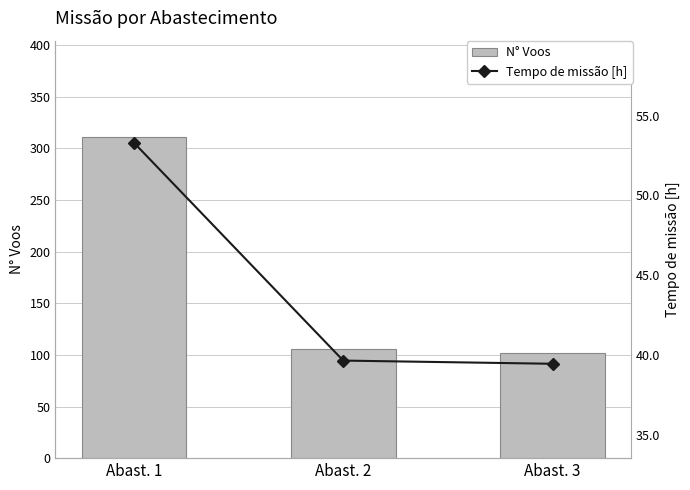

At which label does N° Voos reach its minimum?

Abast. 3